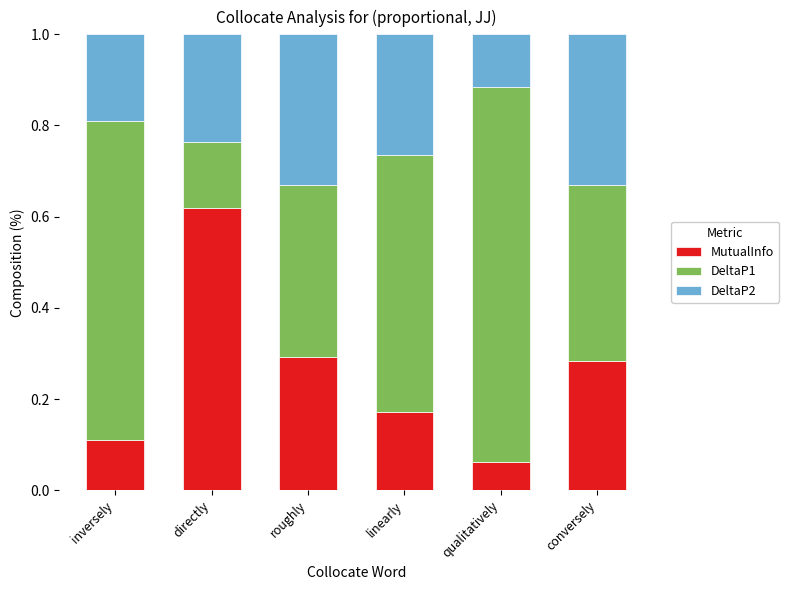

The MutualInfo series shows 0.1 at inversely. True or false?

True